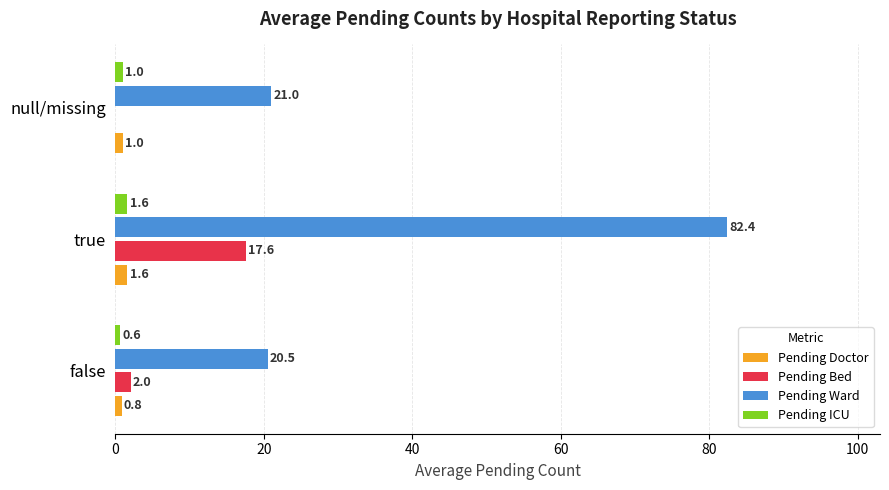

What is the sum of all Pending Bed values?

19.6